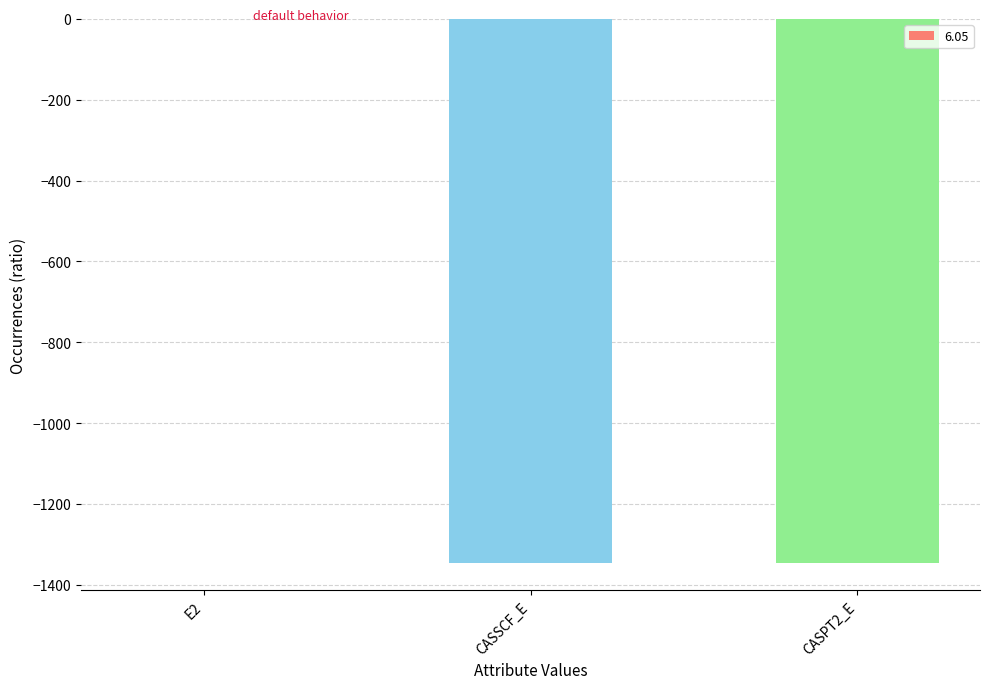

Which label corresponds to the largest value in the chart?

E2